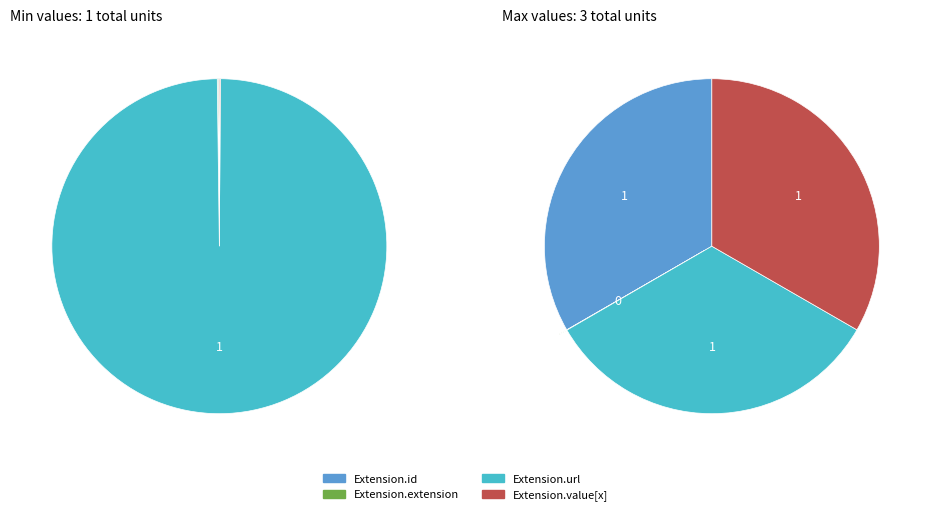

Is it true that Extension.url is 100% of the pie?

True